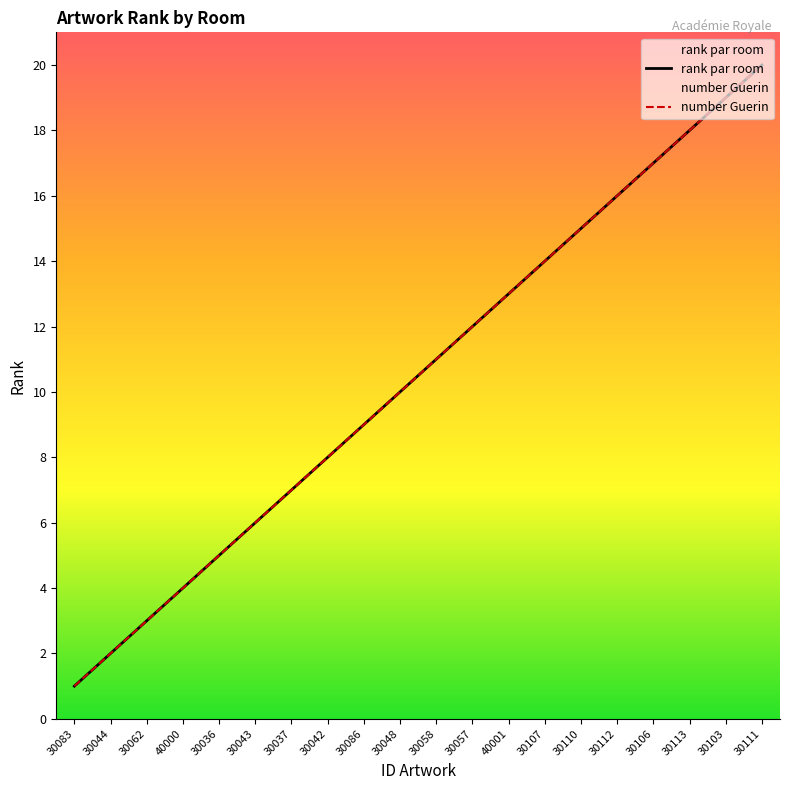

What is the minimum value for rank par room?

1